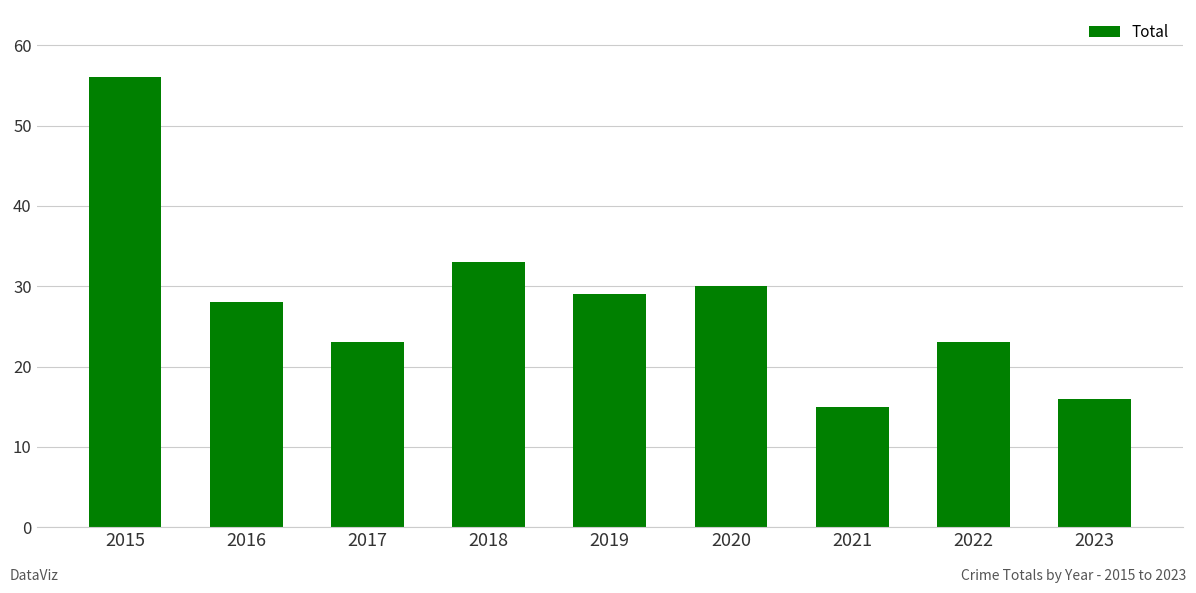

Reading left to right, what are all the values shown in this chart?

56	28	23	33	29	30	15	23	16